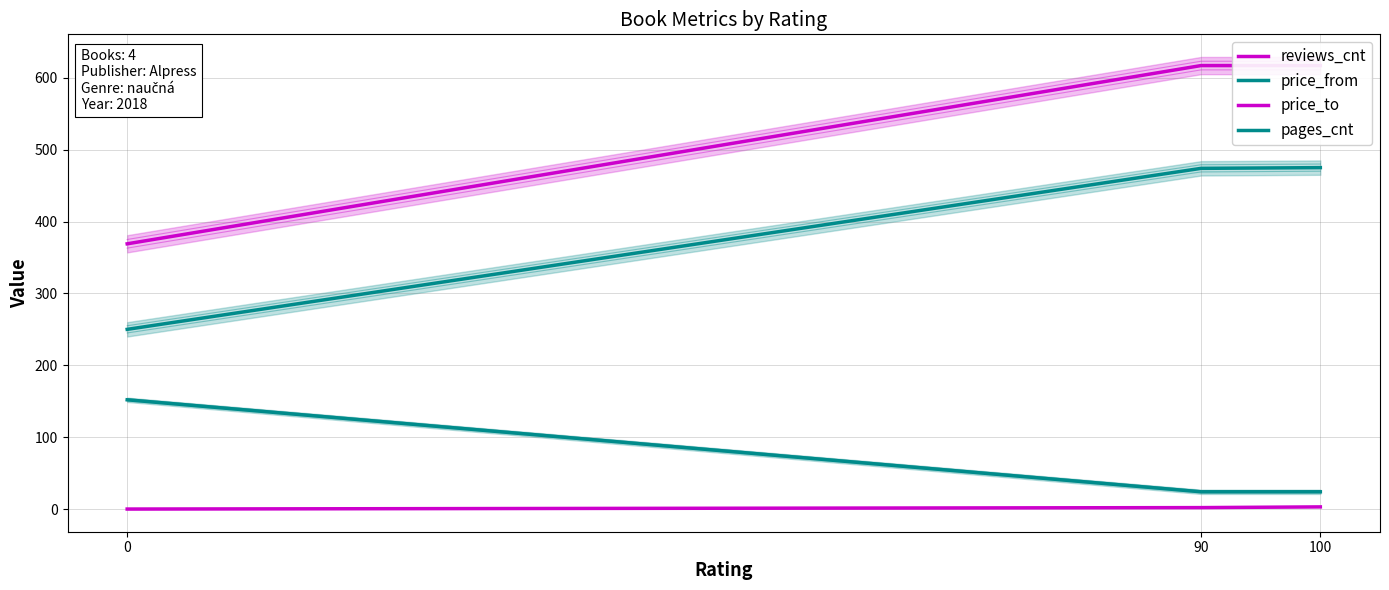

Between 0 and 100, which series saw the biggest shift?

price_to